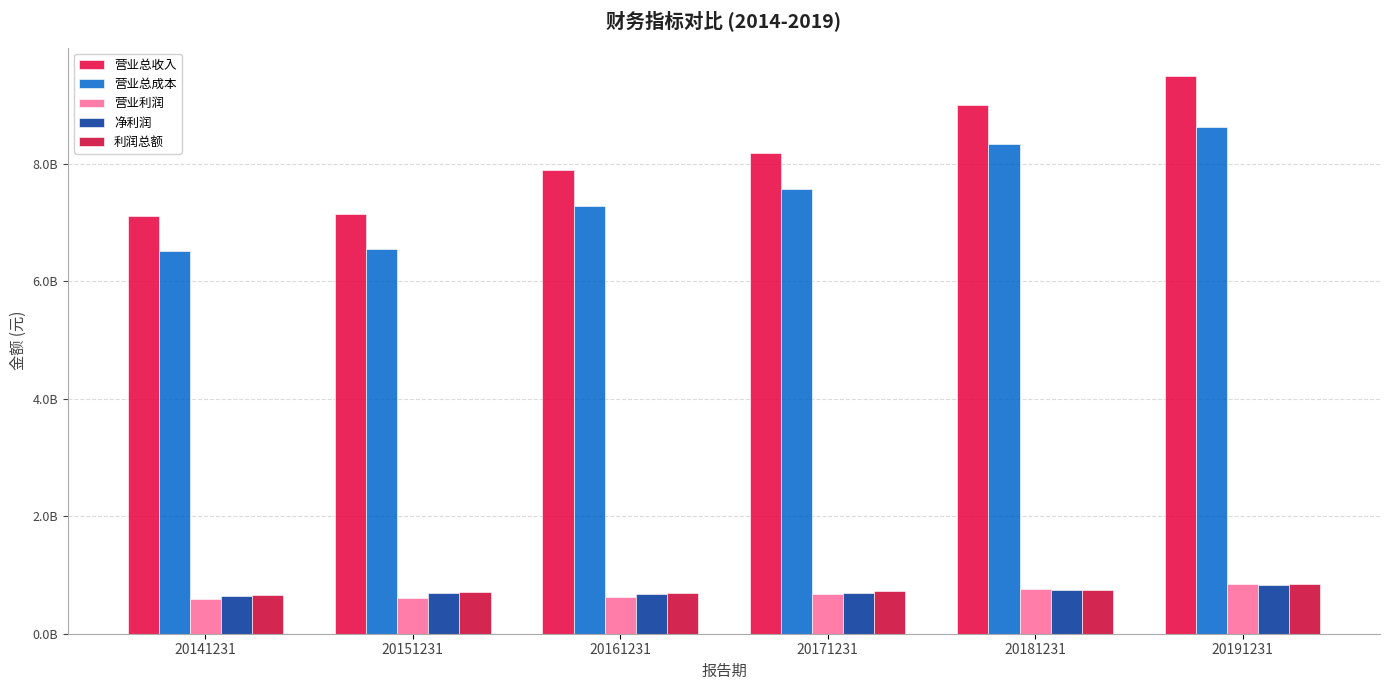

What is the total value across all series at 20161231?

17163024494.4